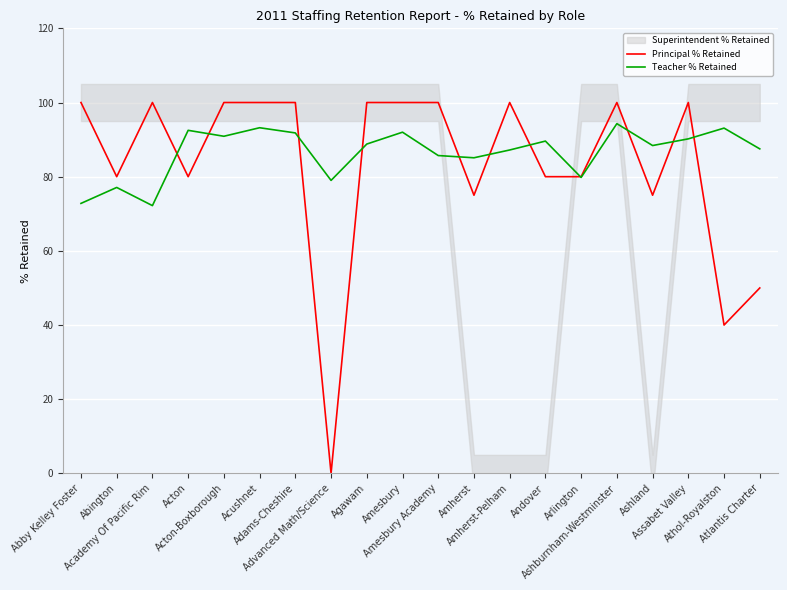

After their last crossing, which series has the higher values: Teacher % Retained or Principal % Retained?

Teacher % Retained